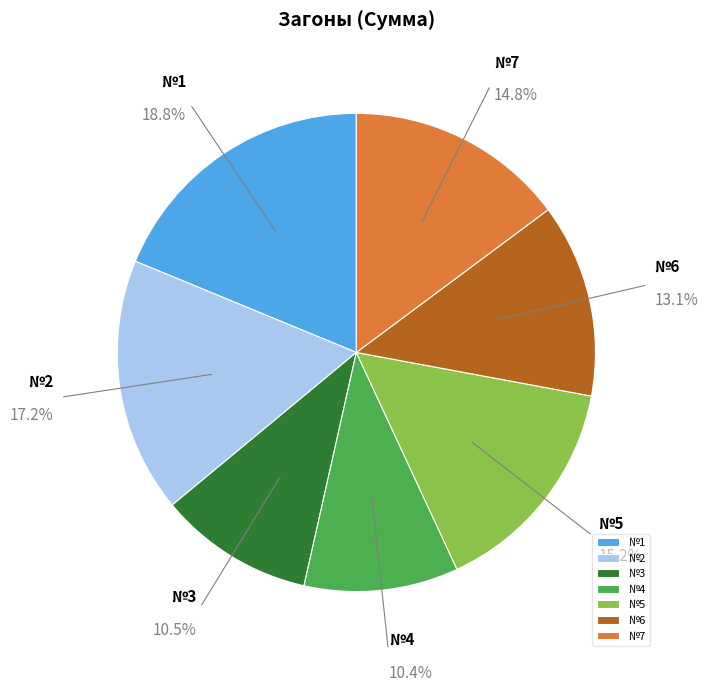

Between №1 and №2, which is larger?

№1